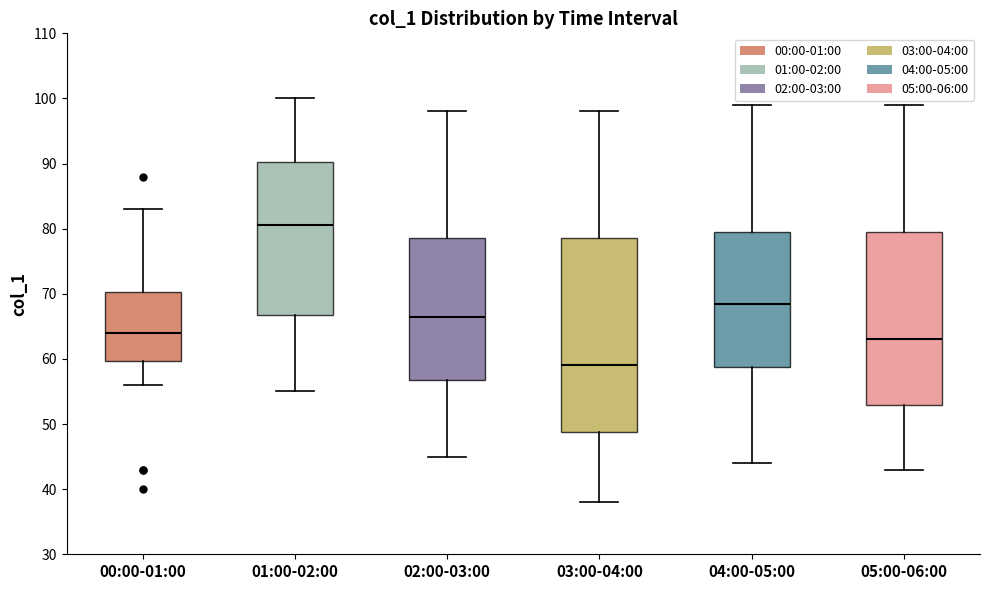

Where is the upper edge of the box for 04:00-05:00 on the y-axis? The values are not printed on the chart, so give them approximately, as read against the axis.

80